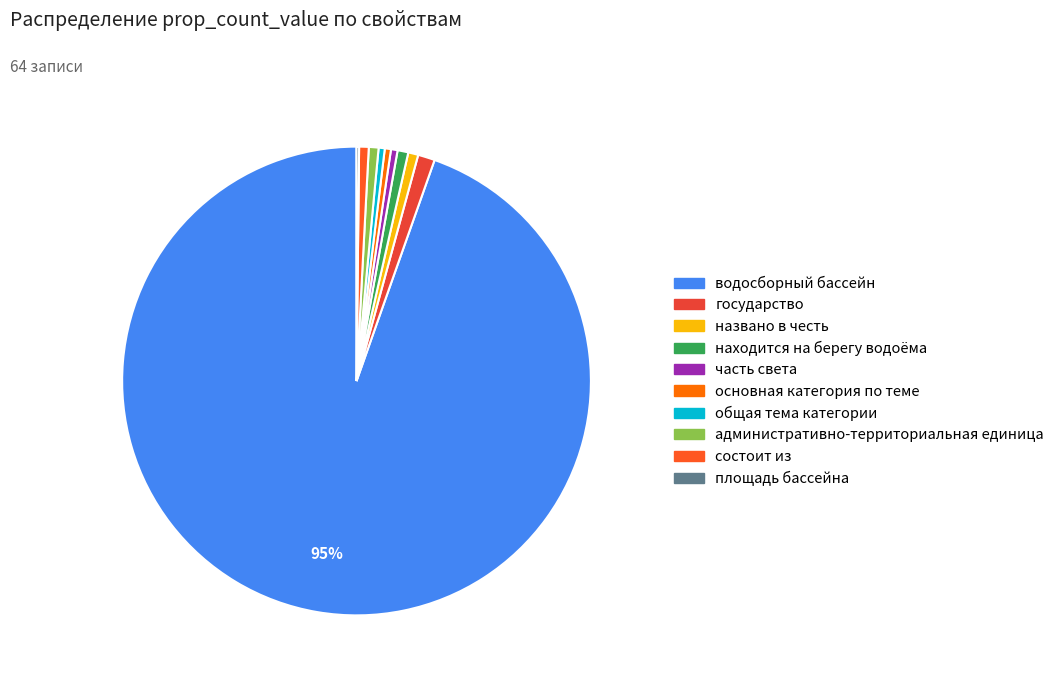

What percentage is the административно-территориальная единица slice, to the nearest percent?

1%